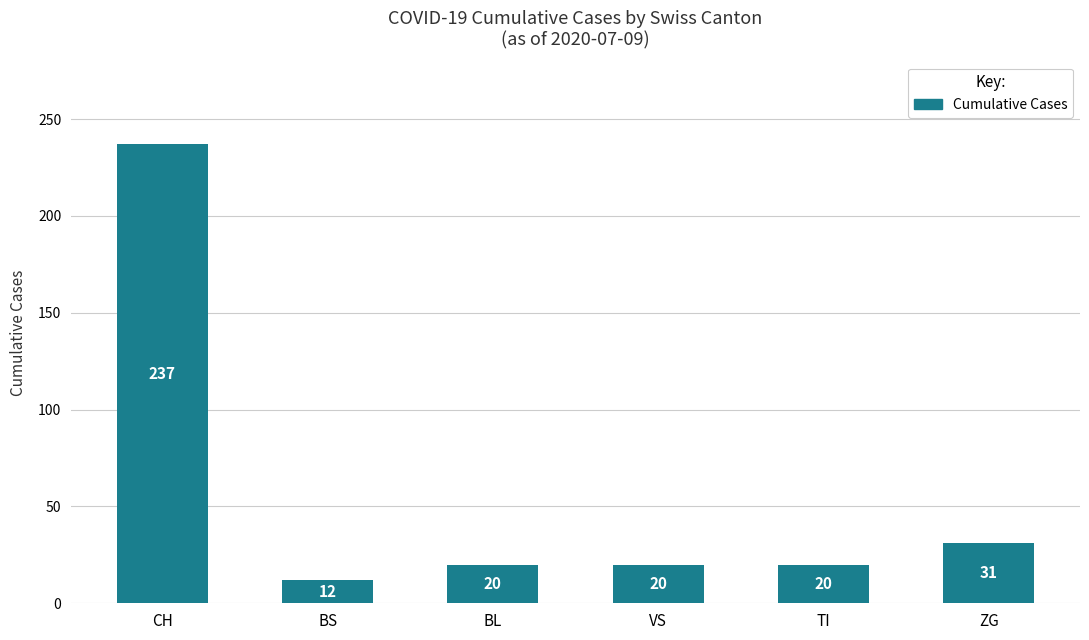

Where is the data nearest to the value 124?

ZG